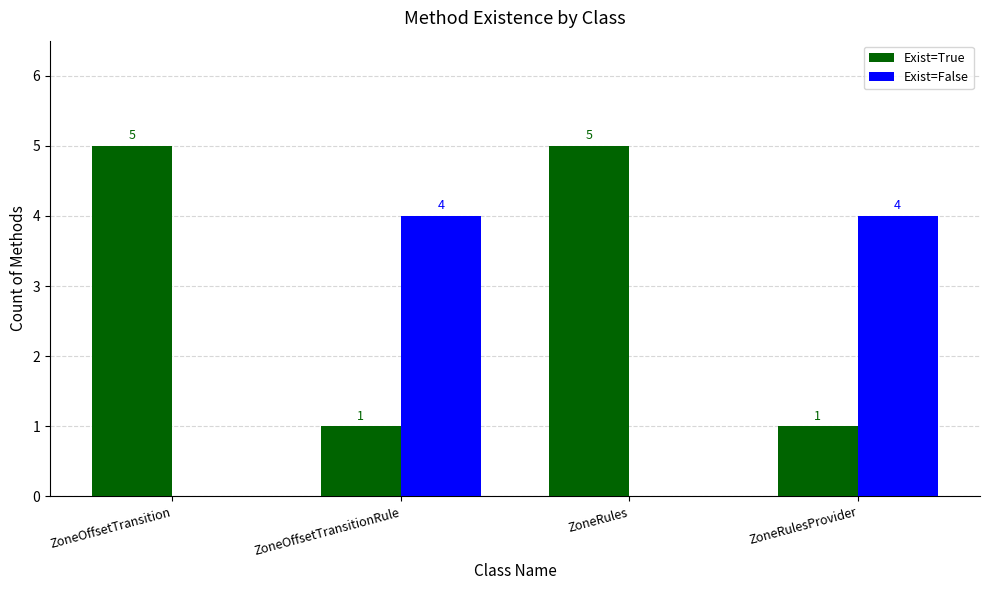

What is the maximum value for Exist=True?

5